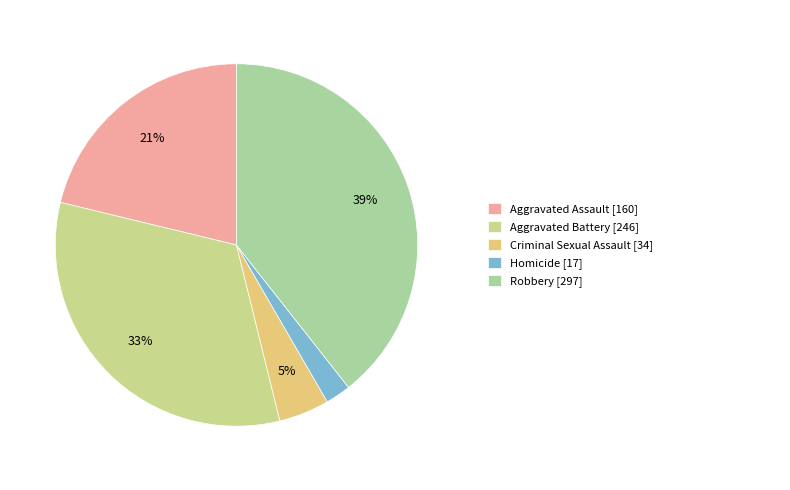

Rank the categories by value from lowest to highest.

Homicide, Criminal Sexual Assault, Aggravated Assault, Aggravated Battery, Robbery